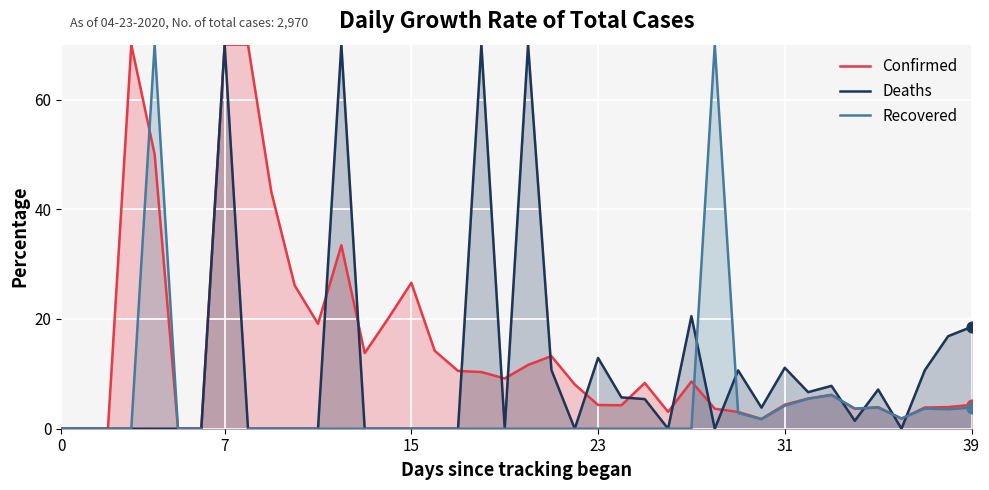

Which series reaches the maximum Y coordinate?

Confirmed